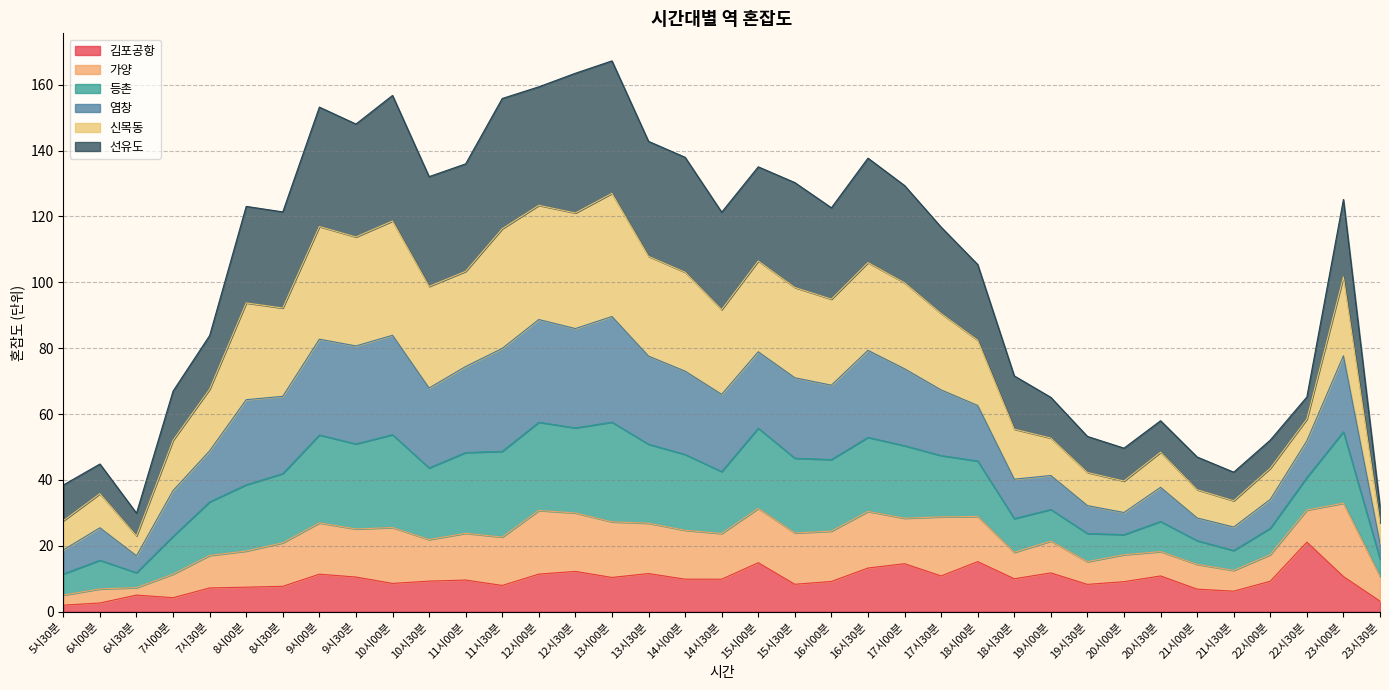

What is the total value across all series at 18시30분?

71.6